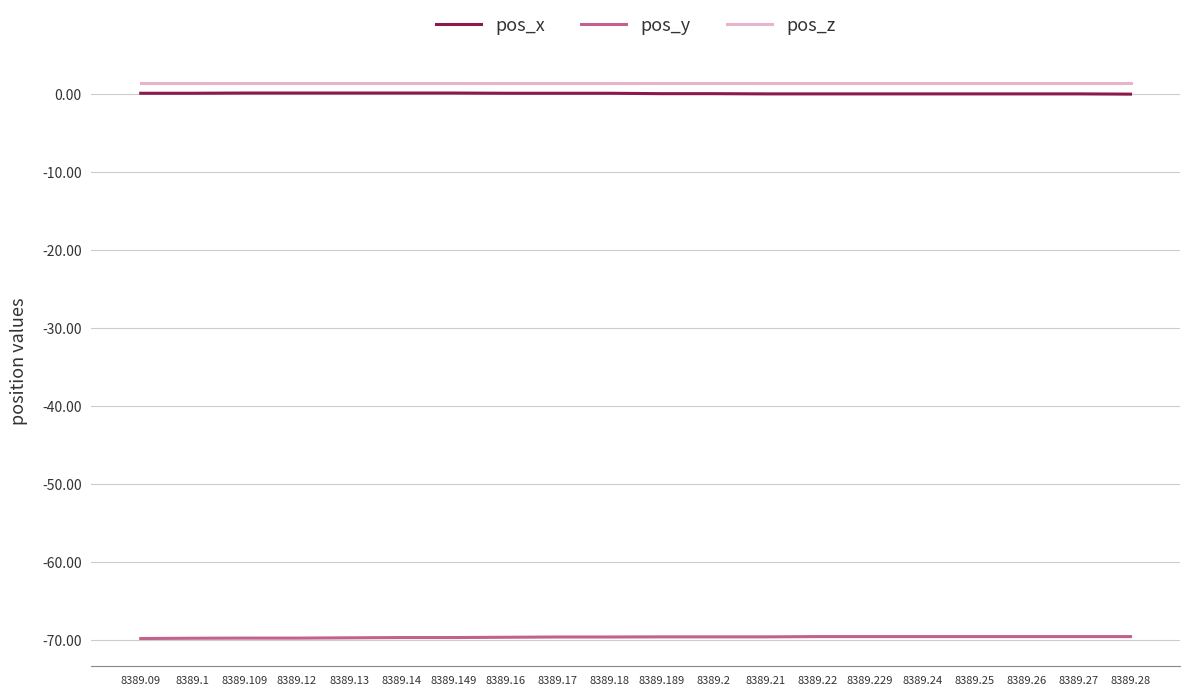

Is it true that pos_y equals -23.4 at 8389.21?

False